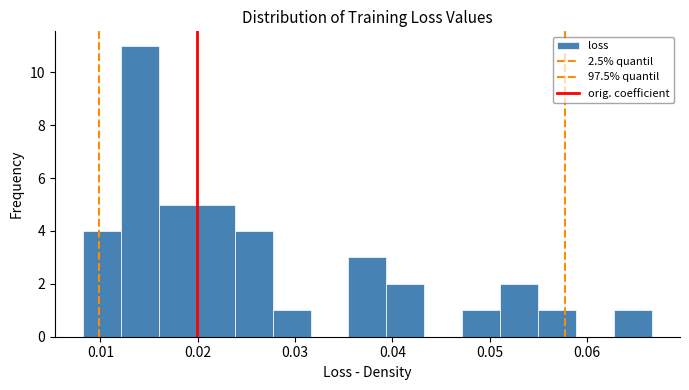

Read against the x-axis, roughly where is the centre of the tallest bar?

0.014